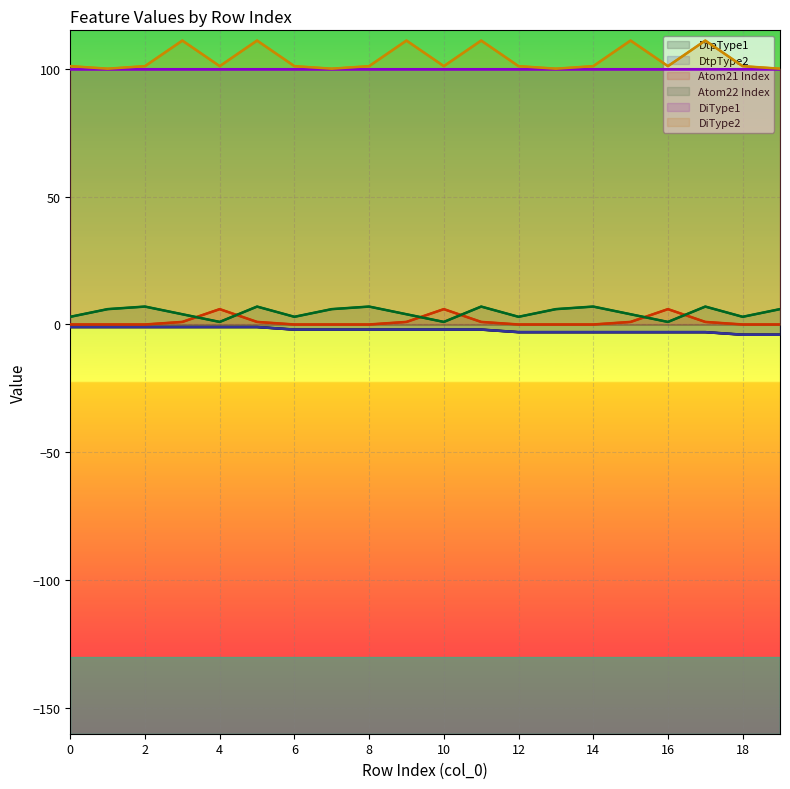

At which category does Atom22 Index reach its first local valley?

4